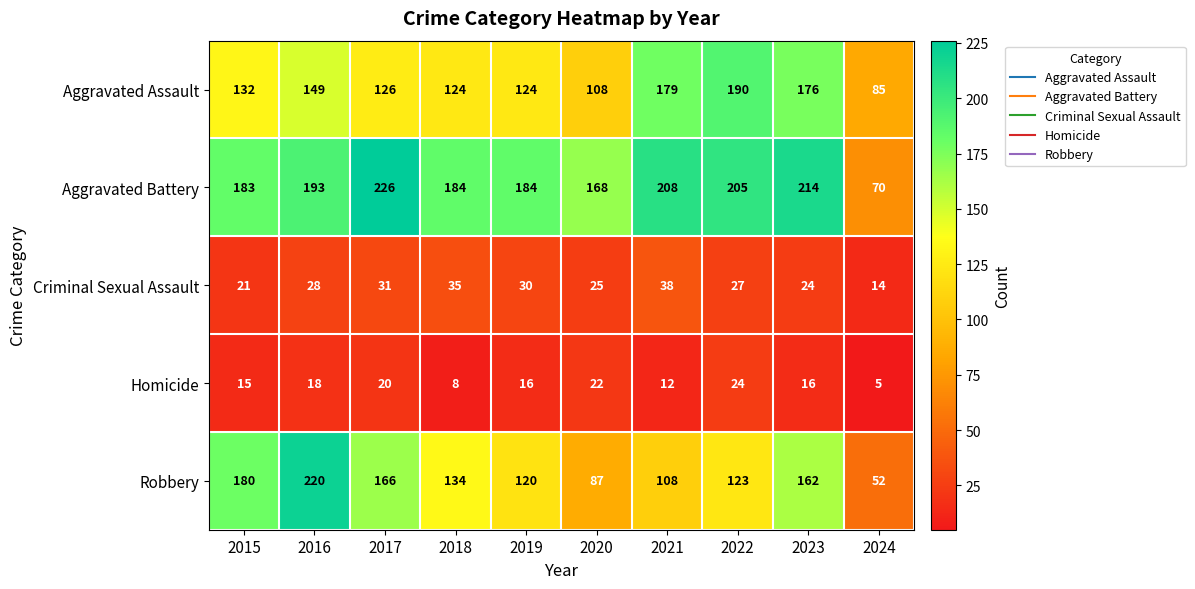

How many series are shown in this chart?

5